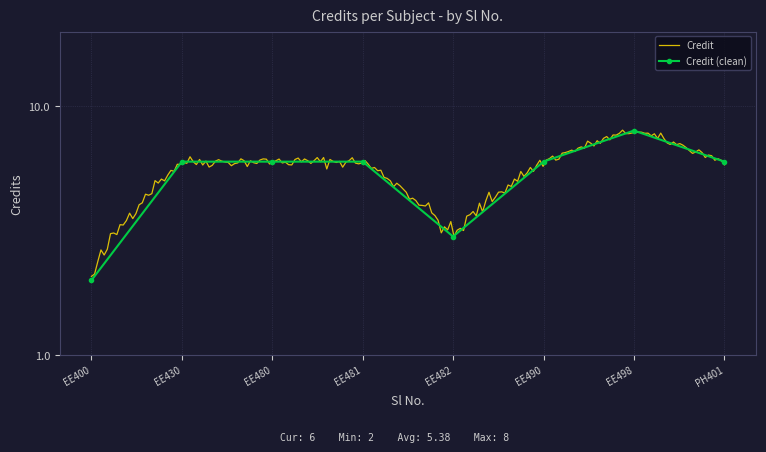

What is the sum of the values at PH401 and EE498?

14